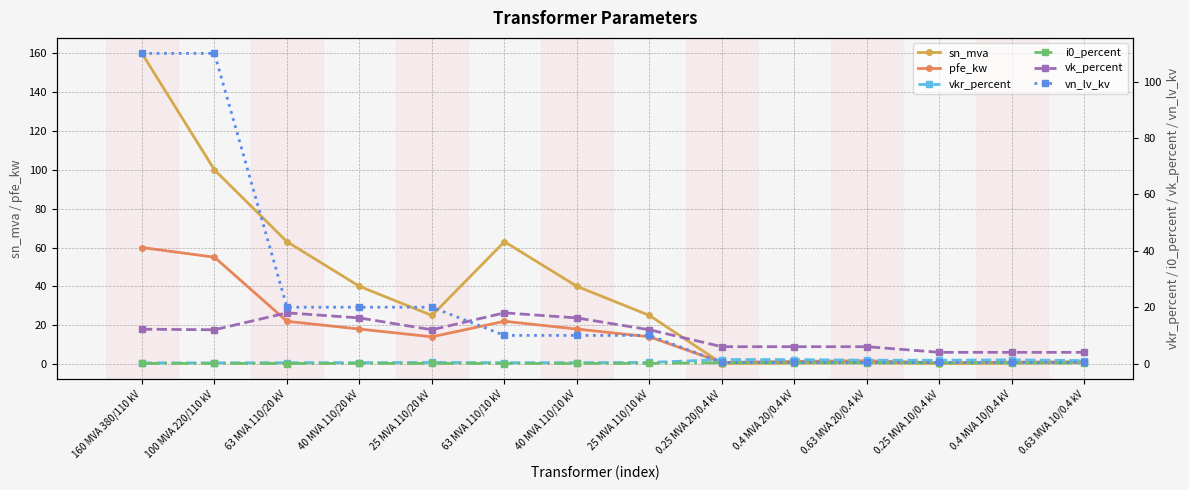

In sn_mva, how many points are lower than both neighbors (excluding endpoints)?

3